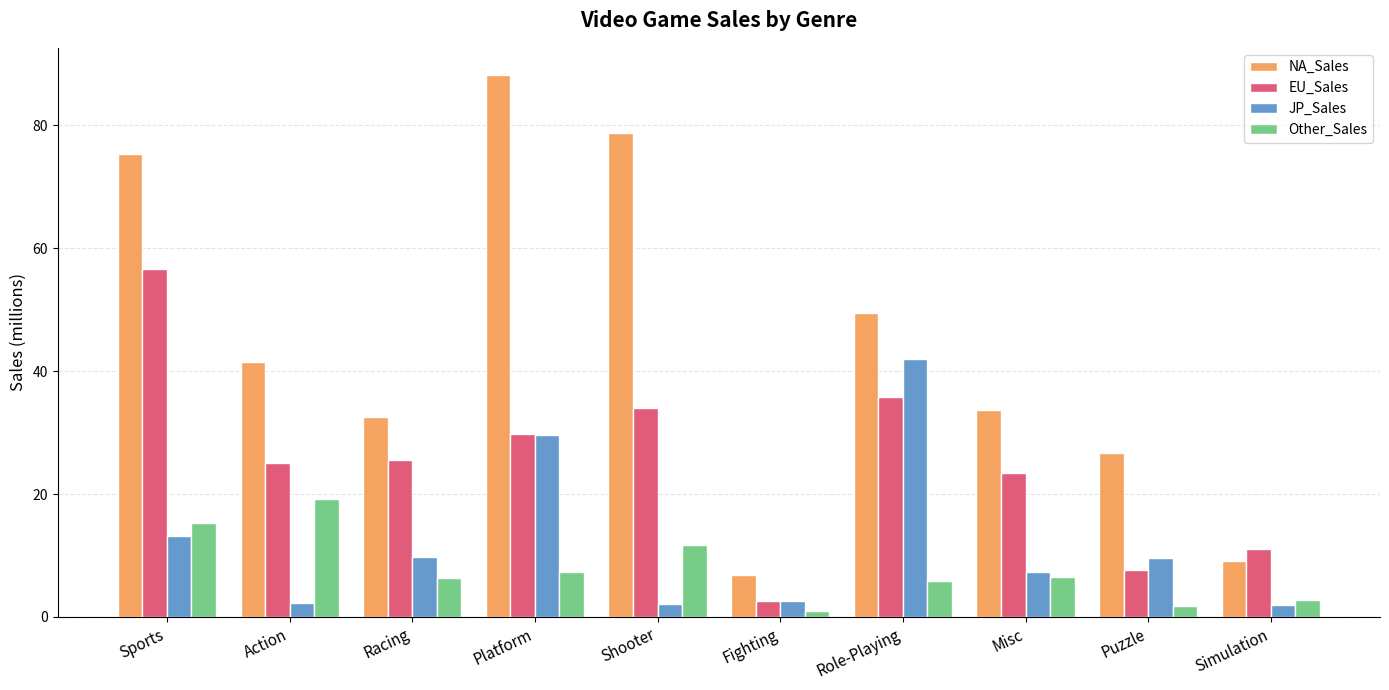

What is the sum of the Other_Sales values at Racing and Shooter?

18.2